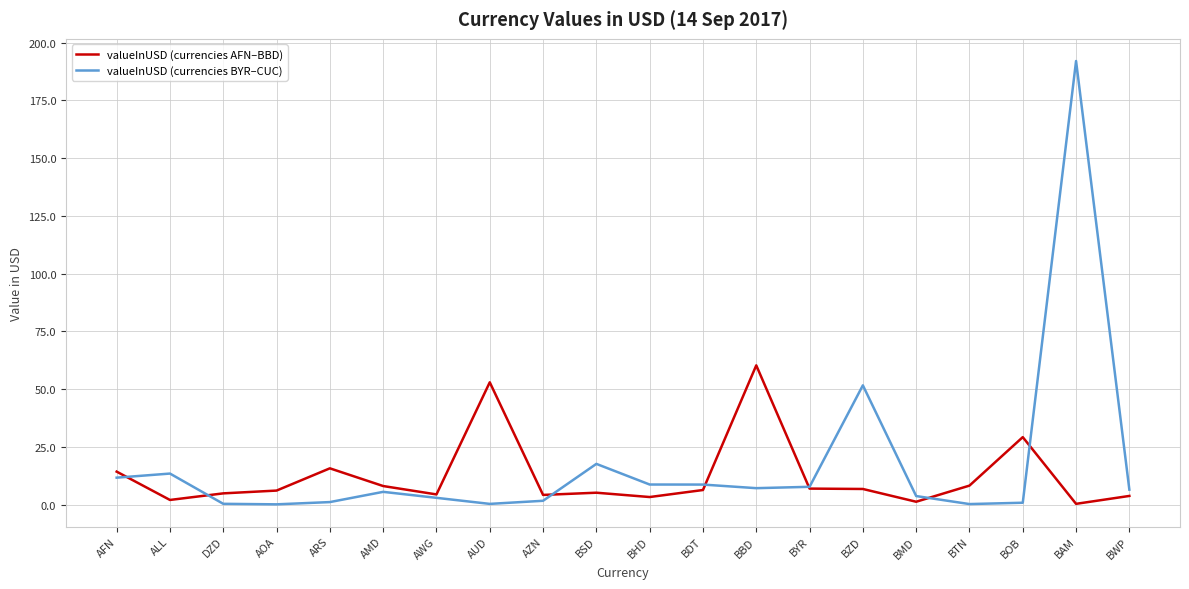

Which series has the largest total across all categories?

valueInUSD (currencies BYR–CUC)